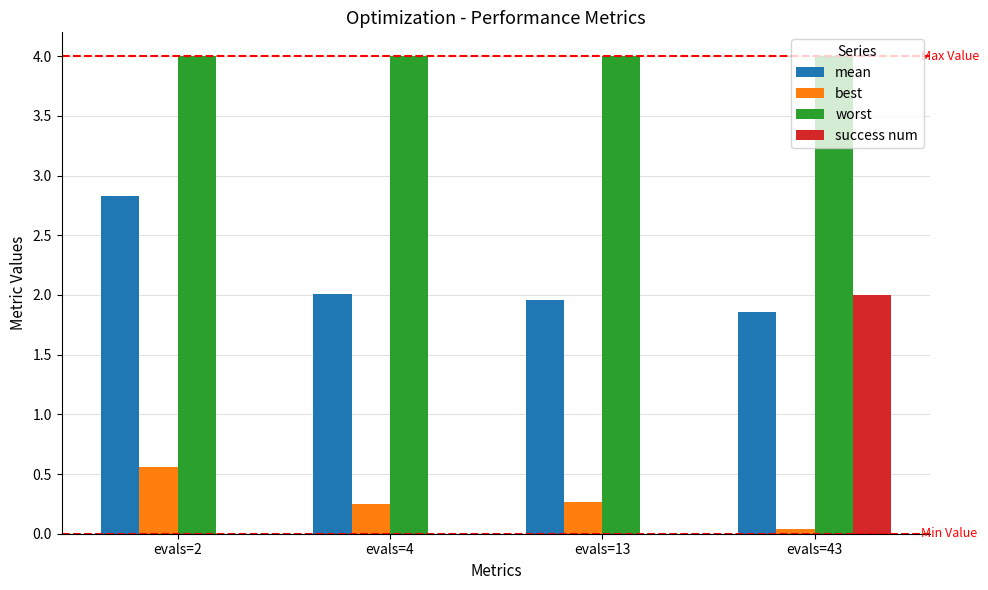

Which series changed the most between evals=2 and evals=43?

success num